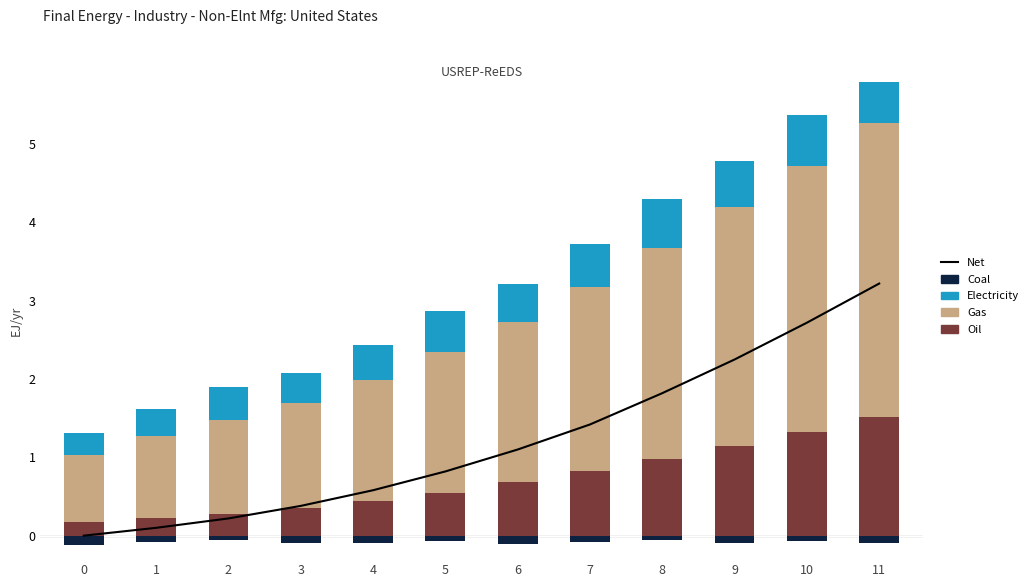

The value of Net at 10 is 3.6. True or false?

False